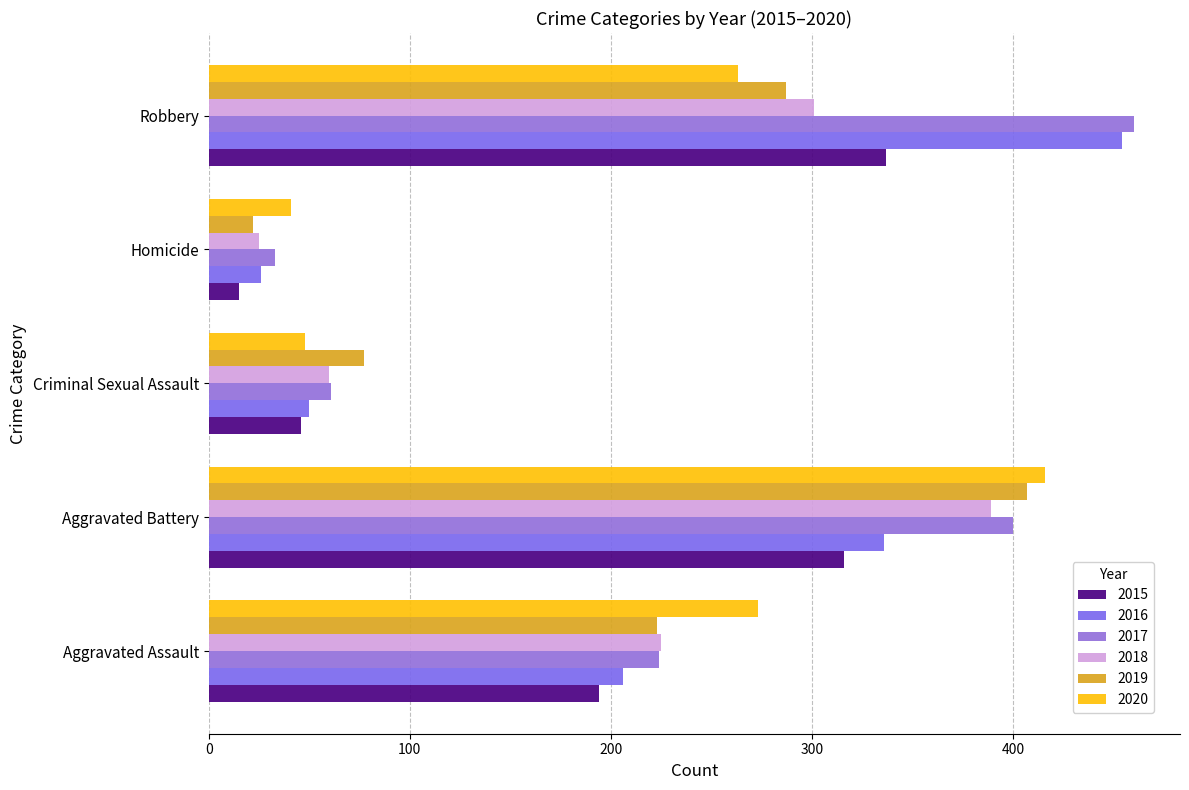

What is the difference between the highest and lowest values at Aggravated Assault?

79